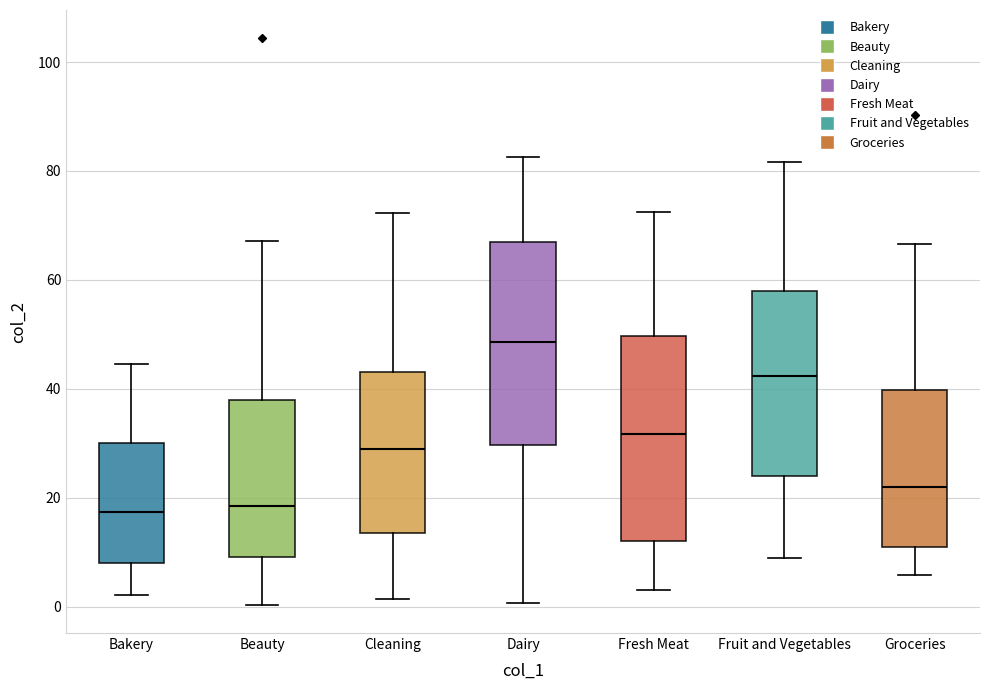

Reading left to right, transcribe this box plot: for each box, give where its median line is, the range the box spans, and where its two whiskers end, as read against the y-axis. The values are not printed on the chart, so give them approximately, as read against the axis.

Bakery: median 18, box 8 to 30, whiskers 2 to 44
Beauty: median 18, box 10 to 38, whiskers 0 to 68
Cleaning: median 28, box 14 to 44, whiskers 2 to 72
Dairy: median 48, box 30 to 66, whiskers 0 to 82
Fresh Meat: median 32, box 12 to 50, whiskers 4 to 72
Fruit and Vegetables: median 42, box 24 to 58, whiskers 8 to 82
Groceries: median 22, box 10 to 40, whiskers 6 to 66